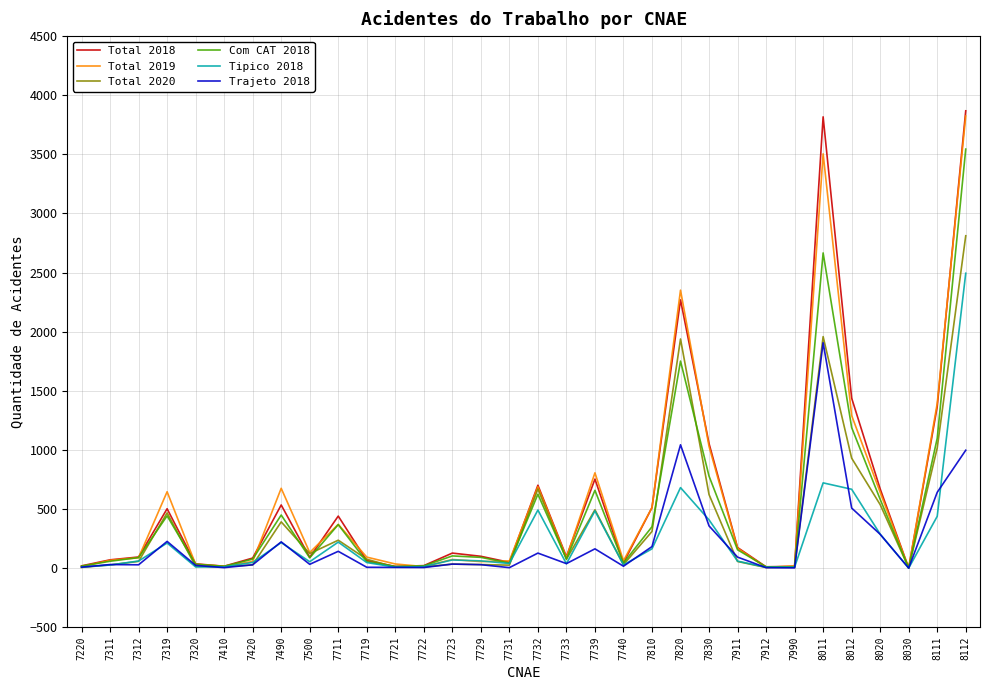

Which series changed the most between 7810 and 7830?

Total 2018